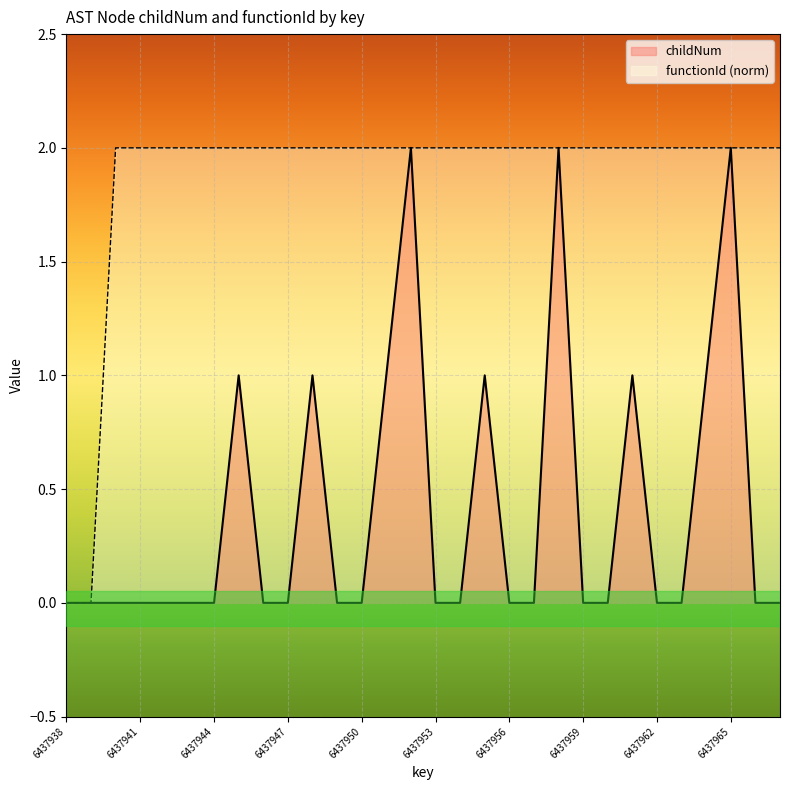

At how many categories does at least one series exceed 0?

28